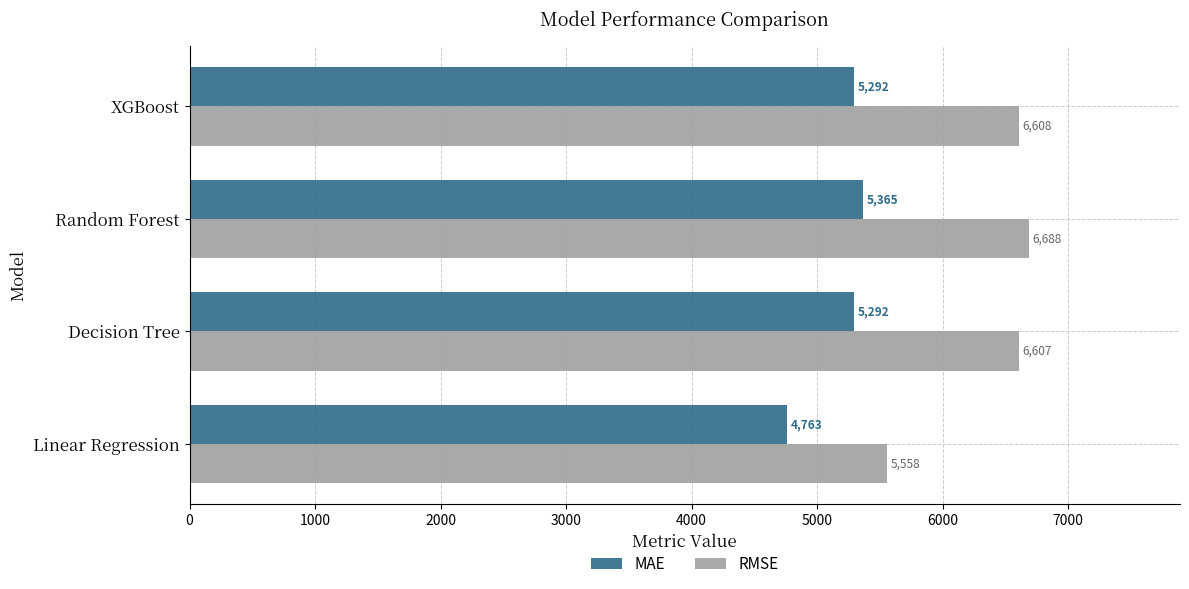

What is the difference between the maximum and second lowest values in the MAE series?

73.0